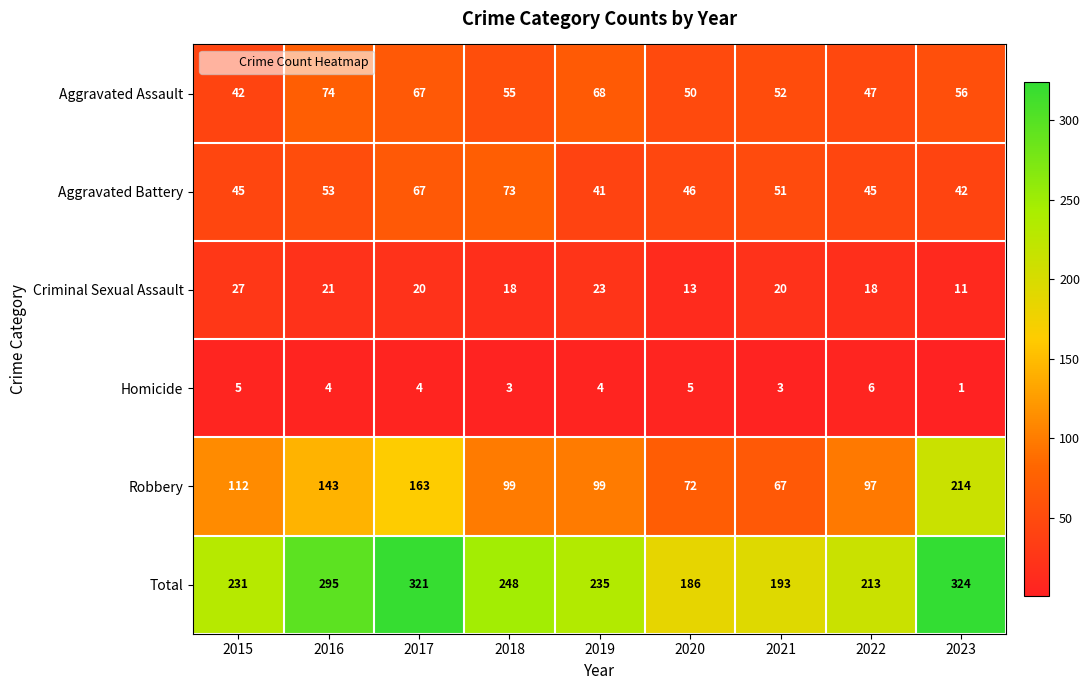

What is the difference between the highest and lowest values at 2016?

291